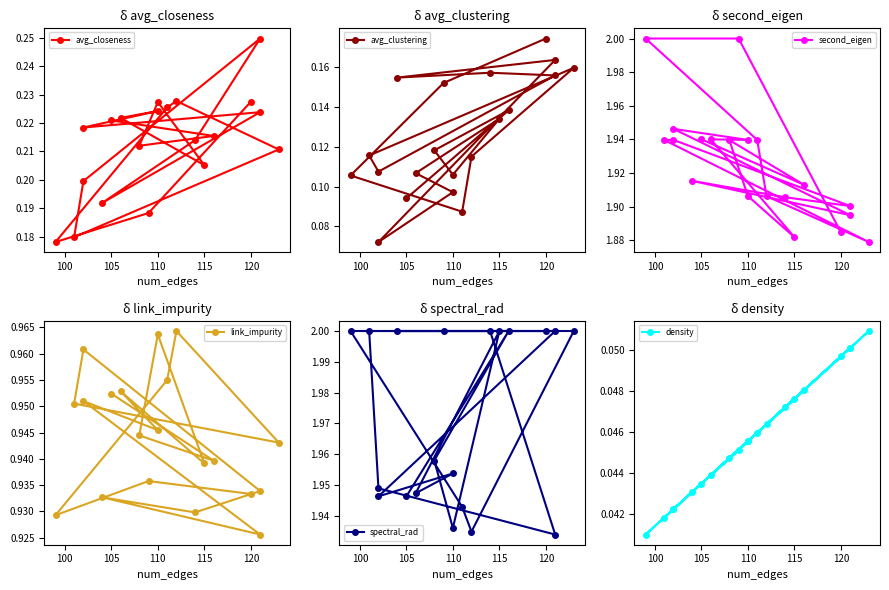

What is the average value of the second_eigen series?

1.9